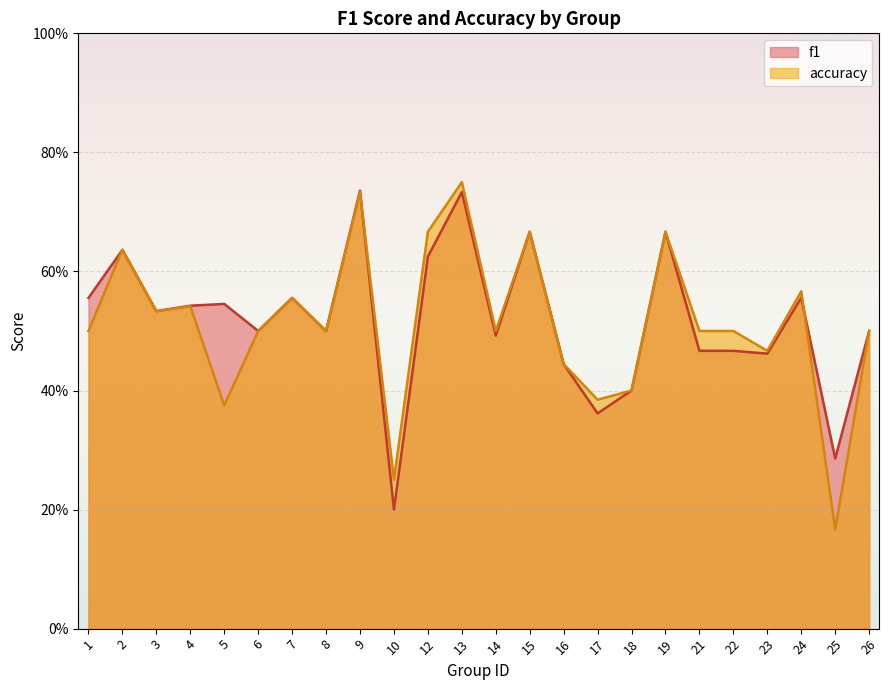

At which category does f1 reach its first local valley?

3